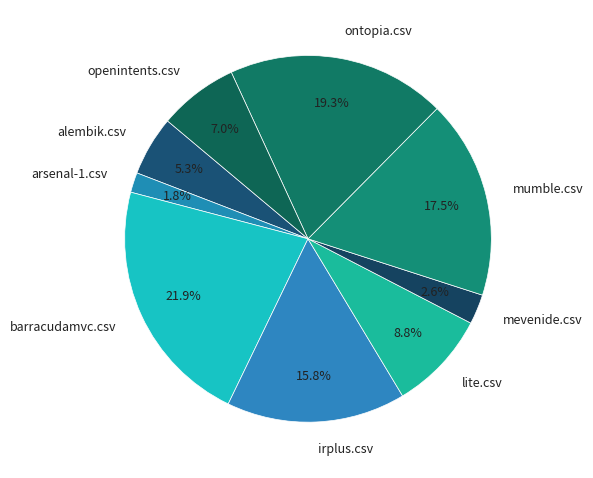

To the nearest percent, what is the difference between the largest and smallest slice percentages?

20%